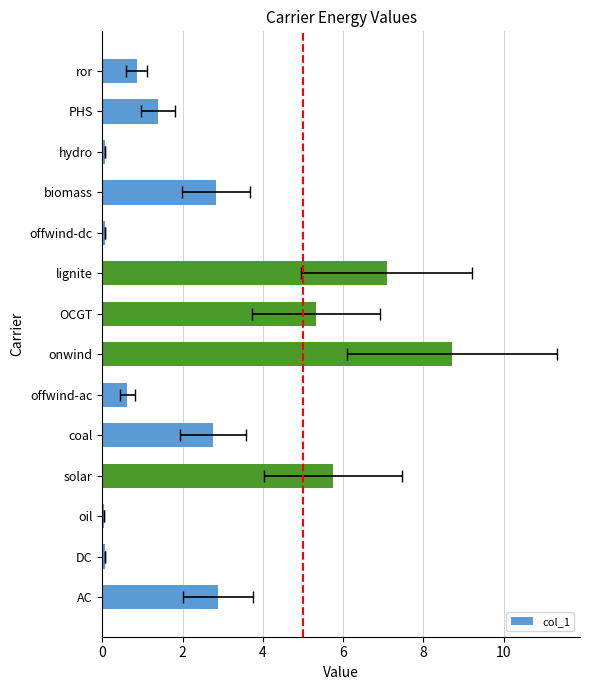

What is the average value?

2.7